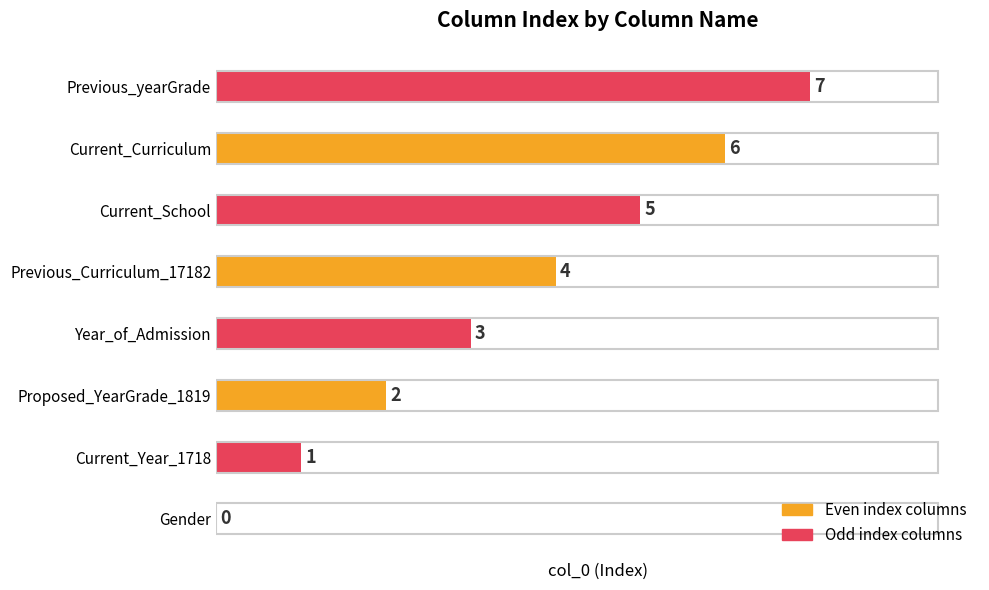

What is the sum of the values at Current_Curriculum and Previous_yearGrade?

13